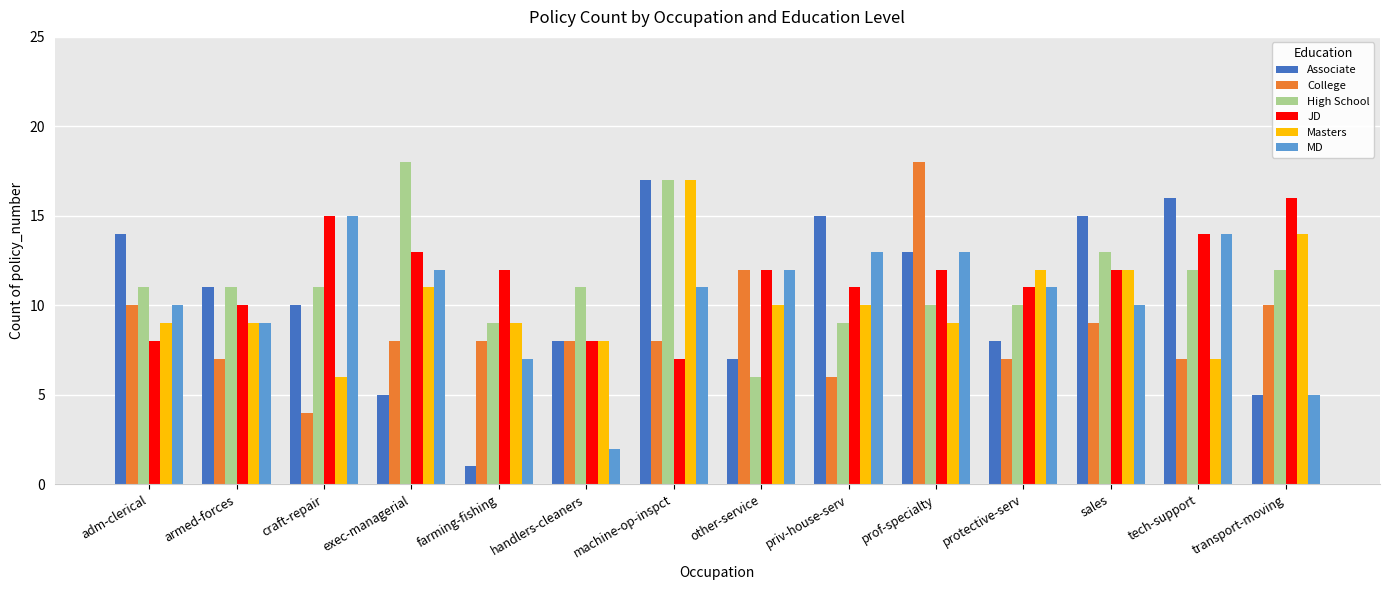

At which label does JD first exceed 12?

craft-repair